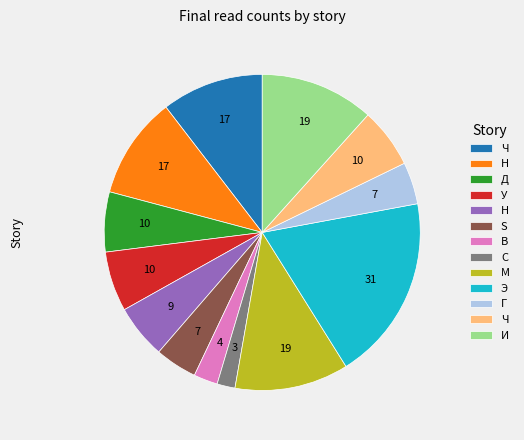

Is there any slice that represents more than half of the pie?

No